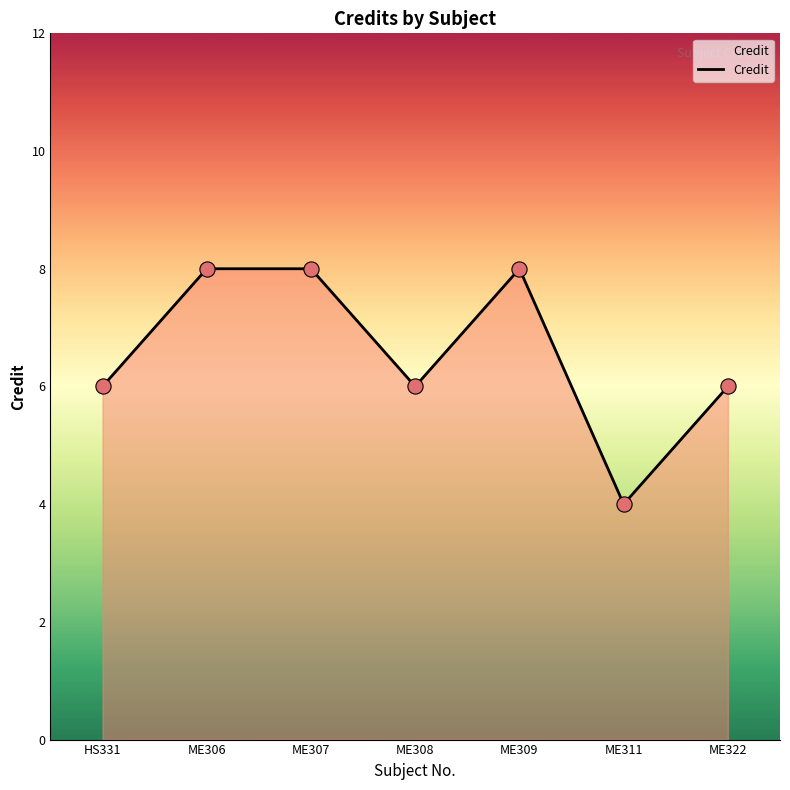

Approximately how many times larger is the value at ME306 compared to ME307?

1.0